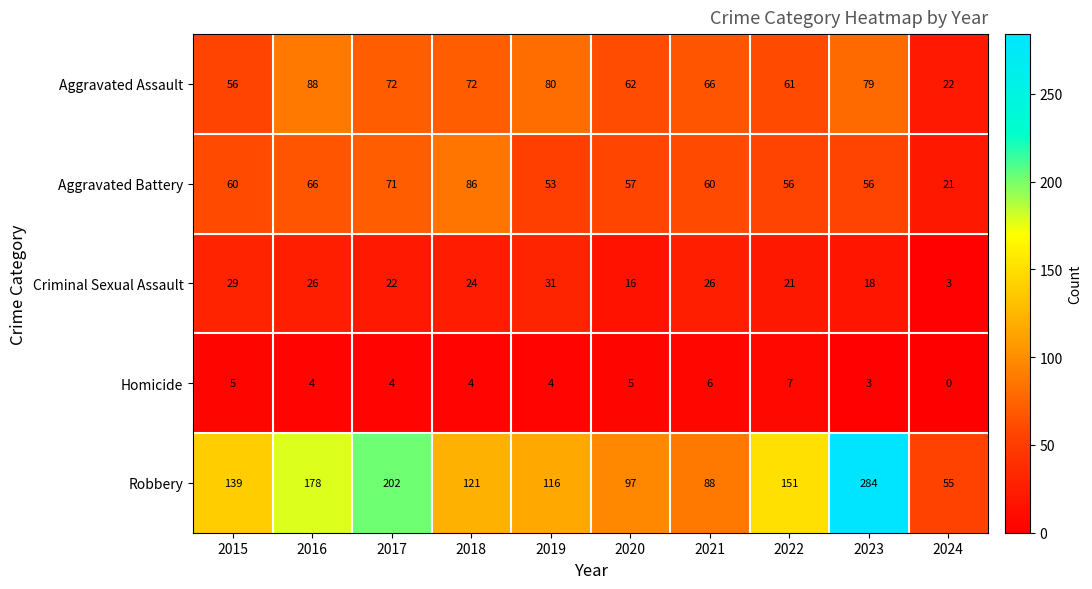

Which label corresponds to the smallest value in the chart?

2024